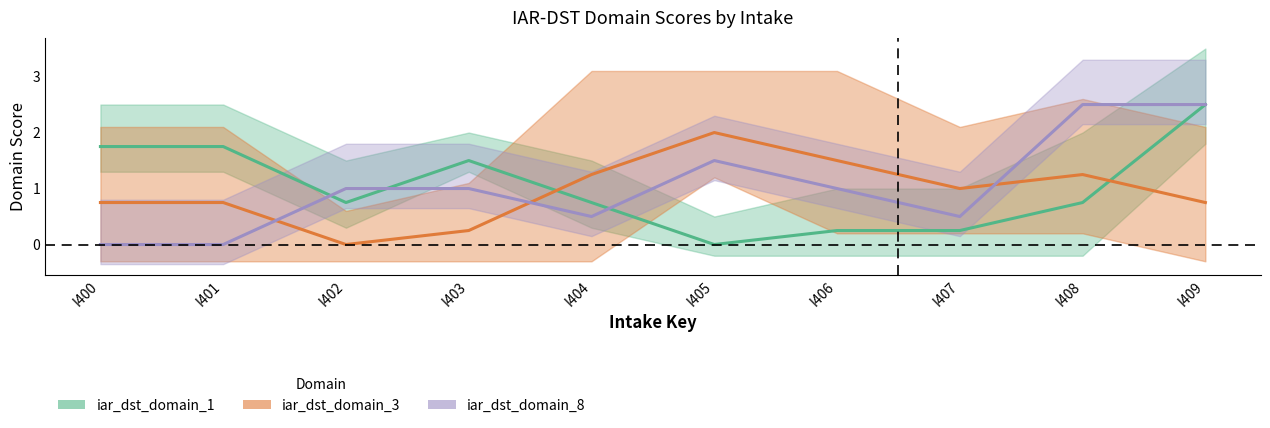

At which category does iar_dst_domain_1 reach its first local peak?

I403